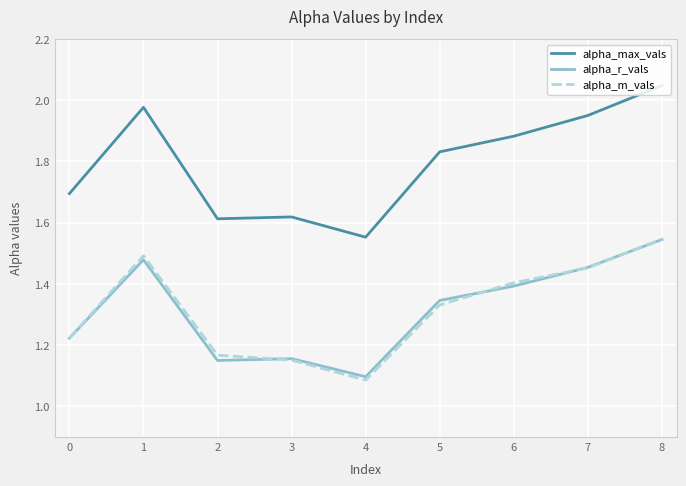

Which series has the largest total across all categories?

alpha_max_vals